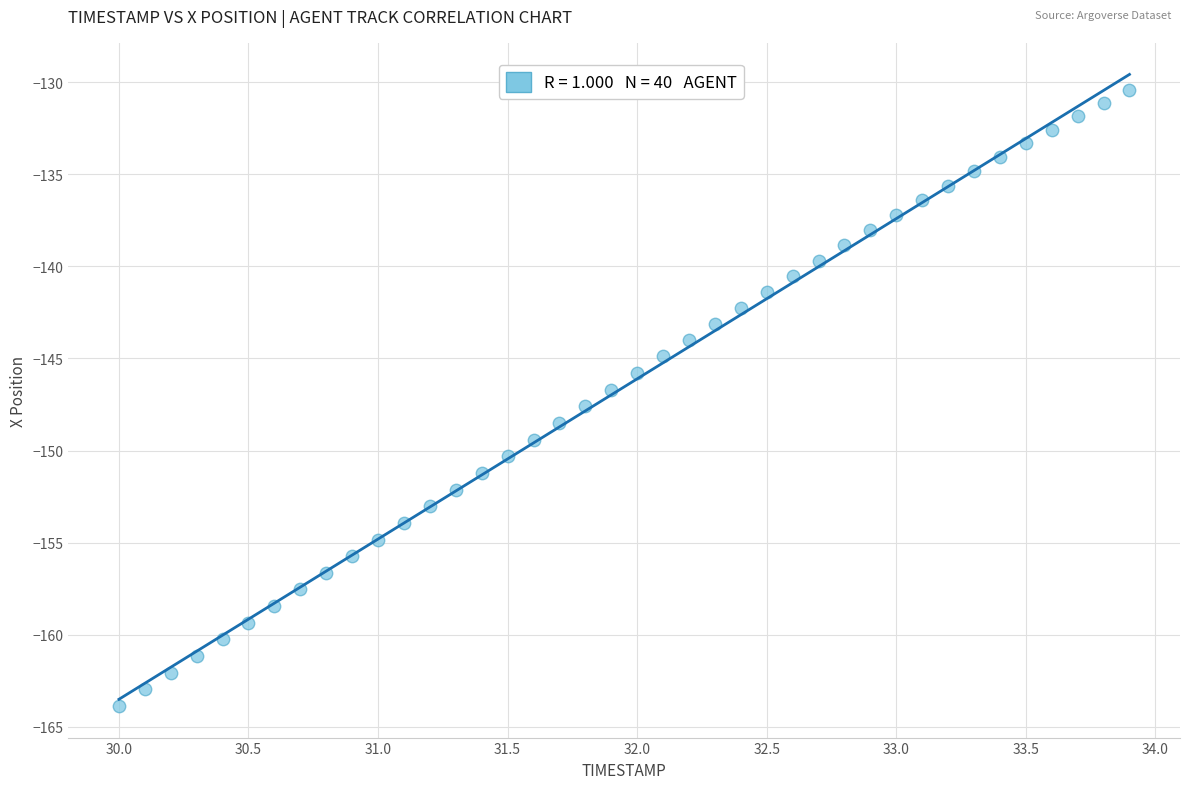

What is the range of X values (max minus min)?

3.9